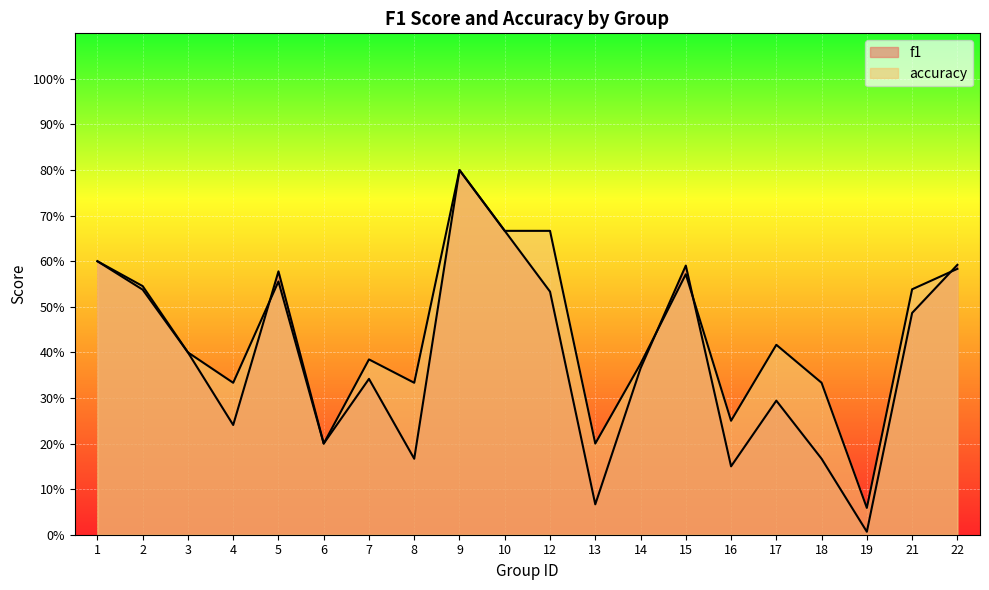

Rank the series by their maximum value, from highest to lowest.

f1, accuracy